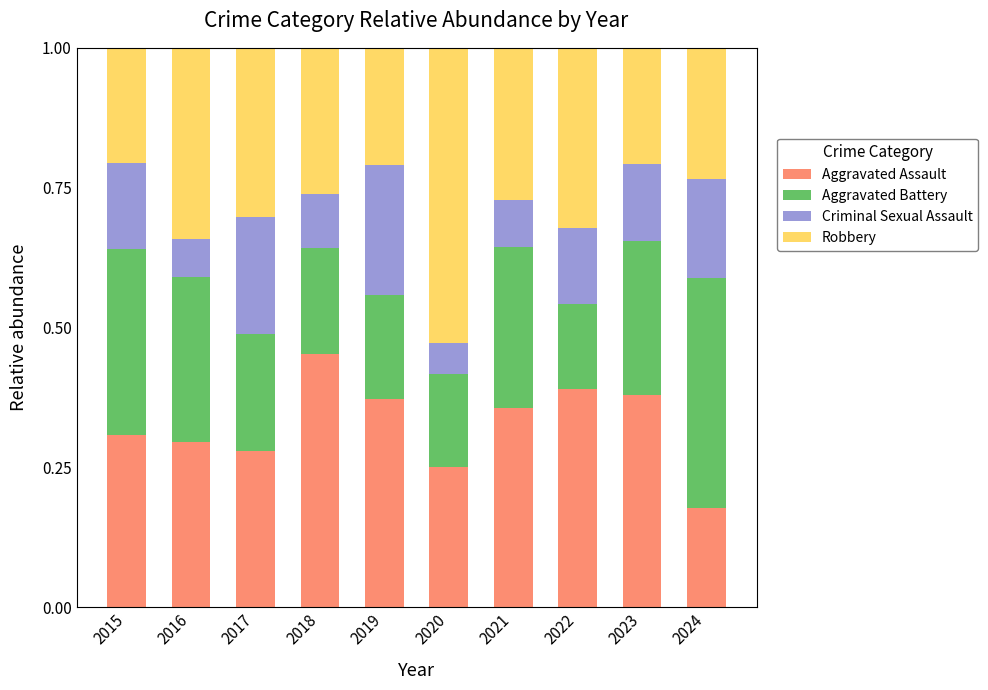

How many categories are shown in the chart?

10